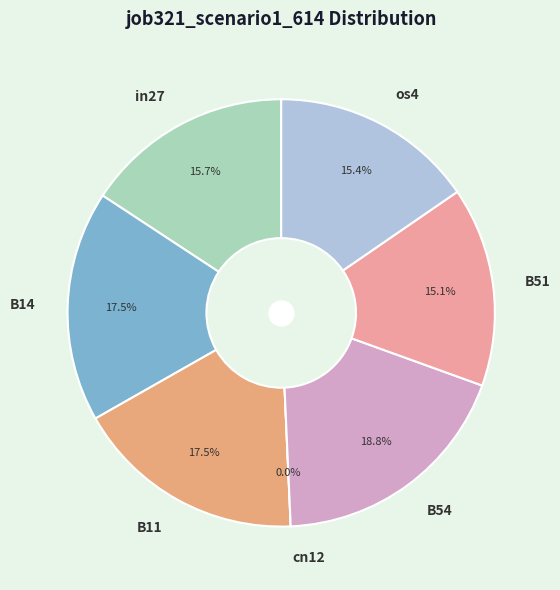

Which slice is the smallest?

cn12